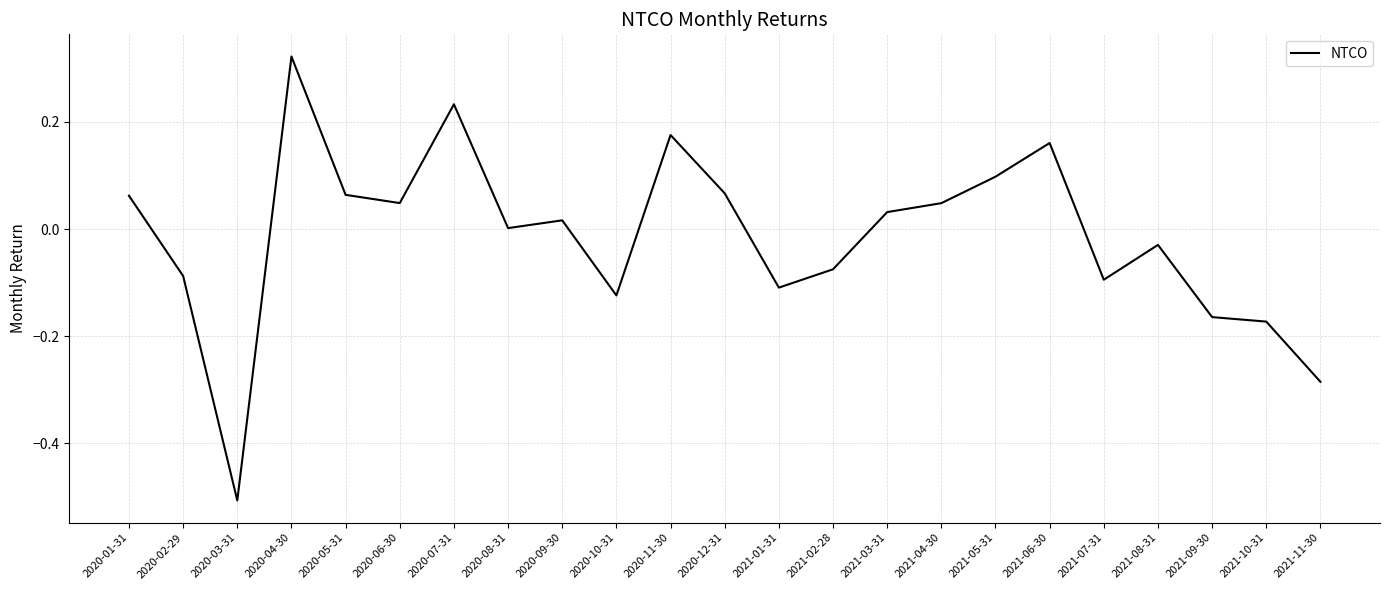

Which has a higher value, 2020-12-31 or 2020-03-31?

2020-12-31